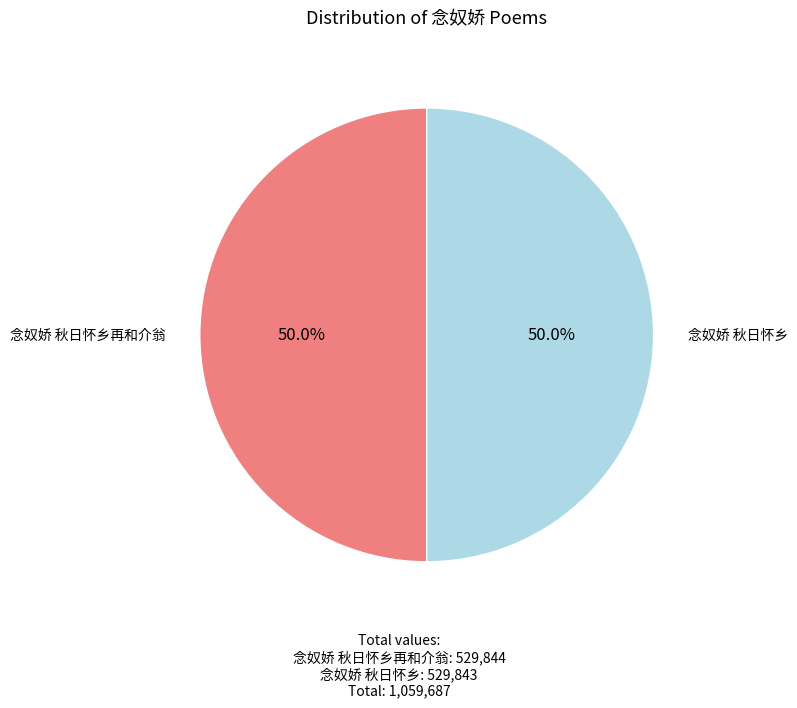

Which category accounts for the majority?

念奴娇 秋日怀乡再和介翁